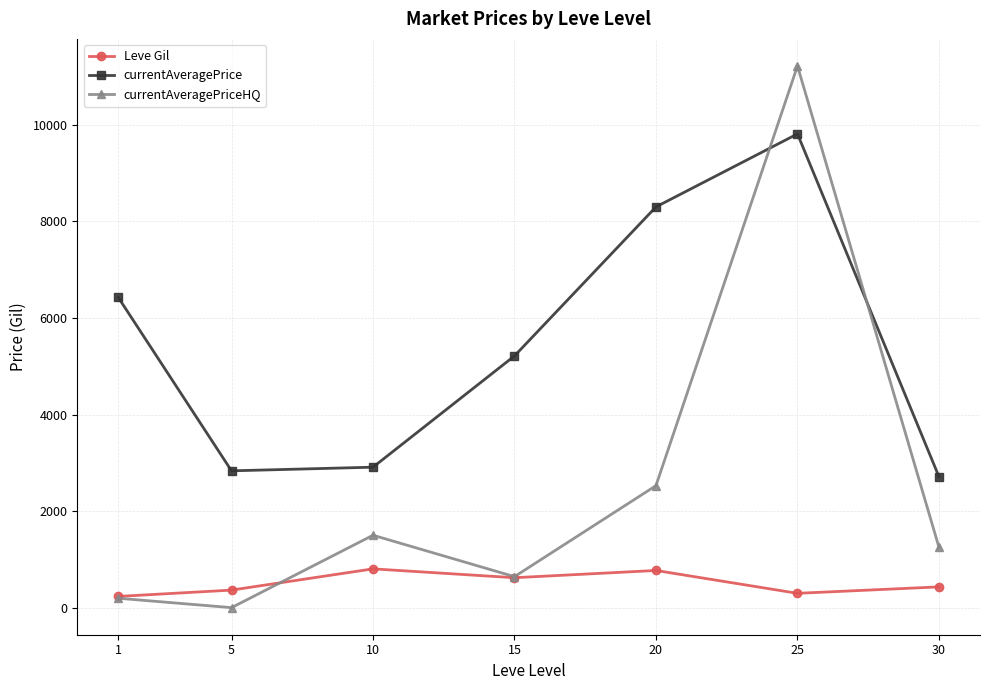

Is it true that currentAveragePriceHQ equals 1530.2 at 20?

False